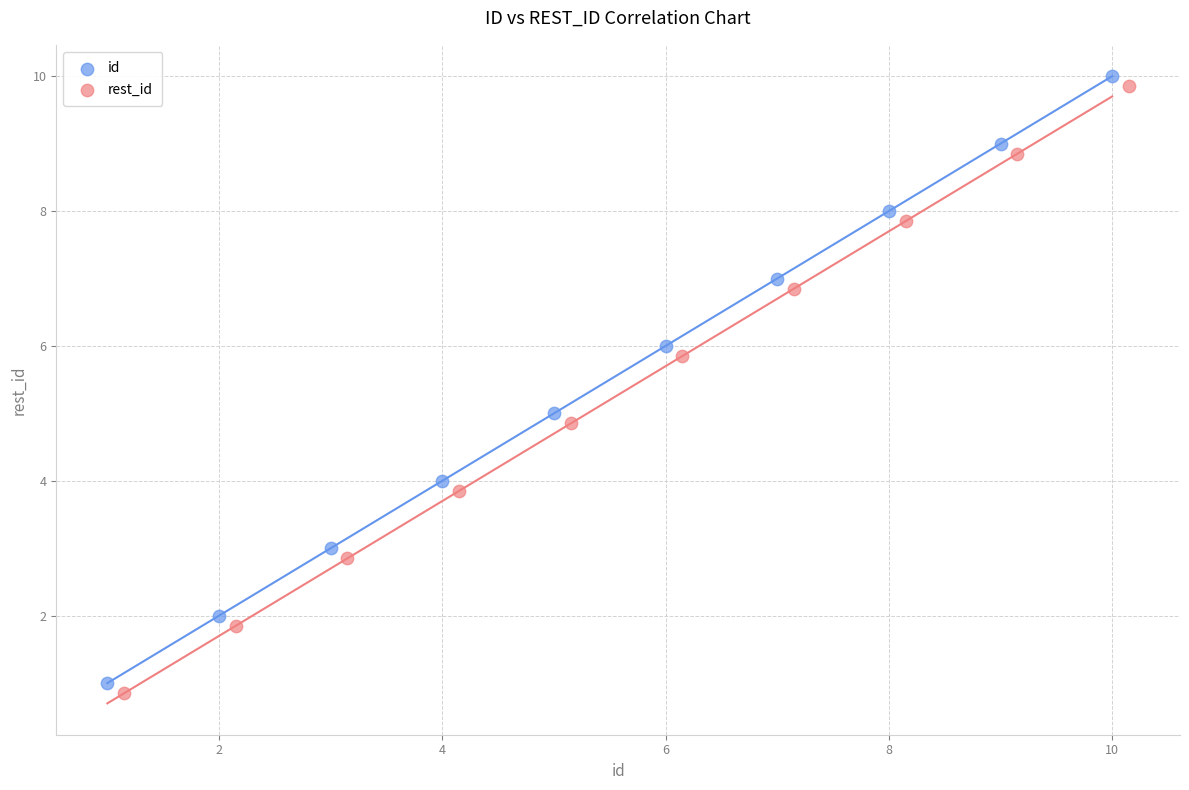

What are all the series names shown in the legend?

id, rest_id